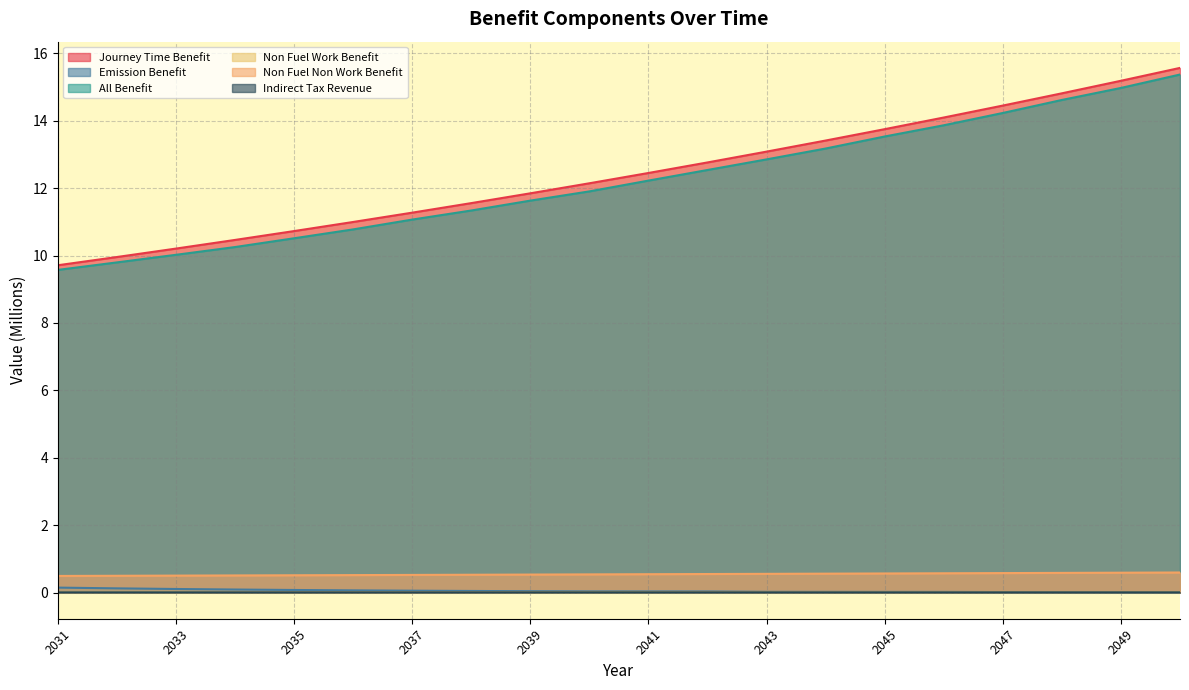

At which label does All Benefit reach its minimum?

2031